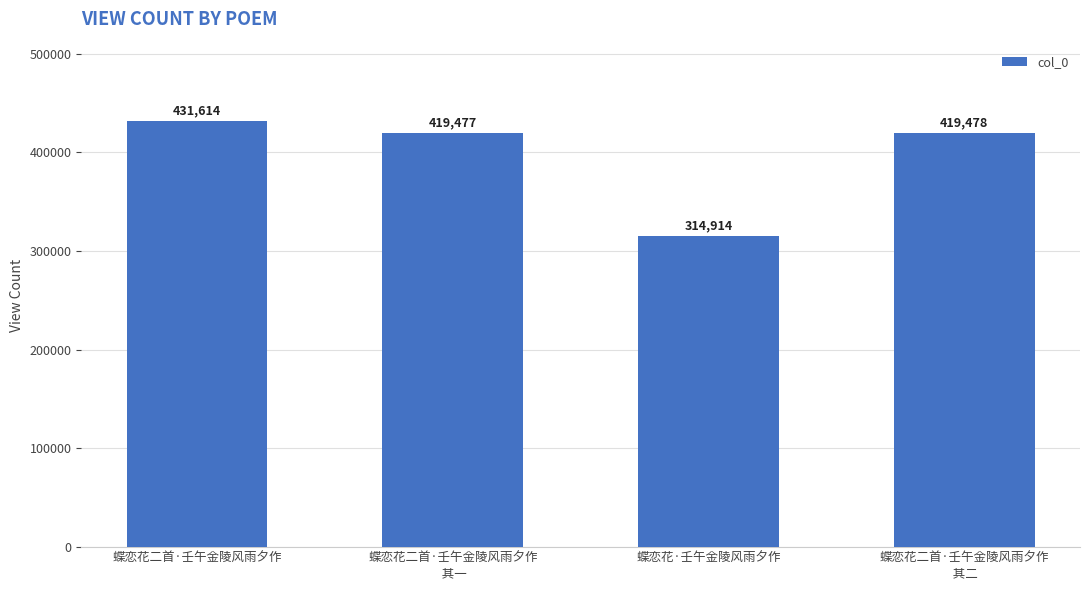

What is the difference between the maximum and minimum values?

116700